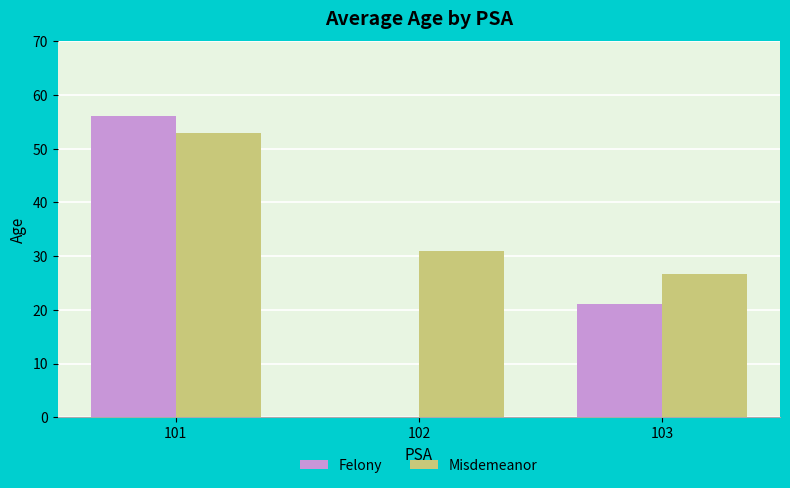

What is the maximum value shown in the chart?

56.0